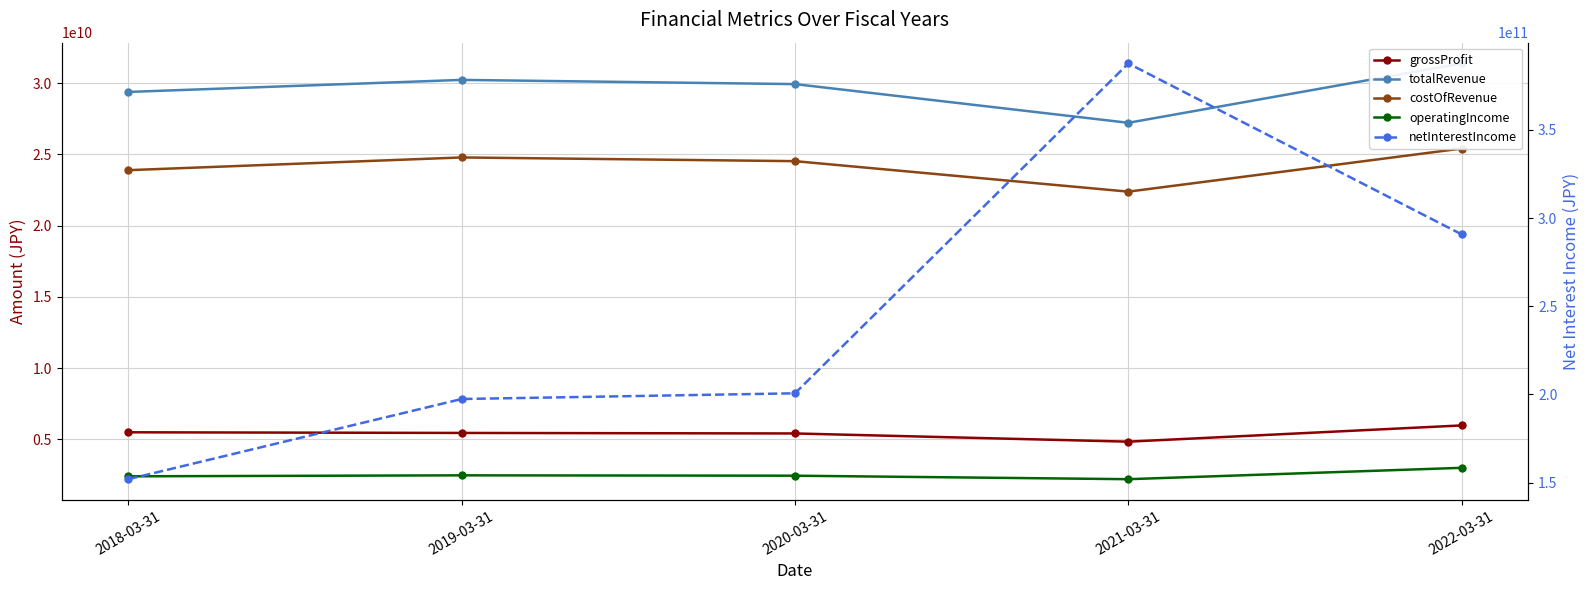

List the labels in order of grossProfit value, largest first.

2022-03-31, 2018-03-31, 2019-03-31, 2020-03-31, 2021-03-31